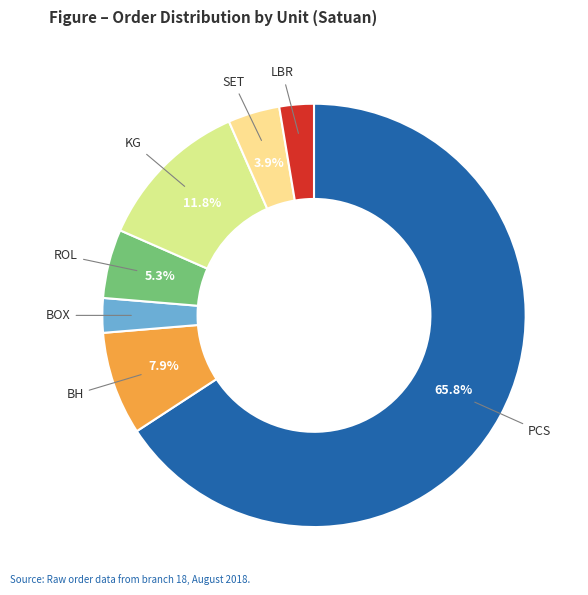

The BOX slice represents 3% of the pie. True or false?

True